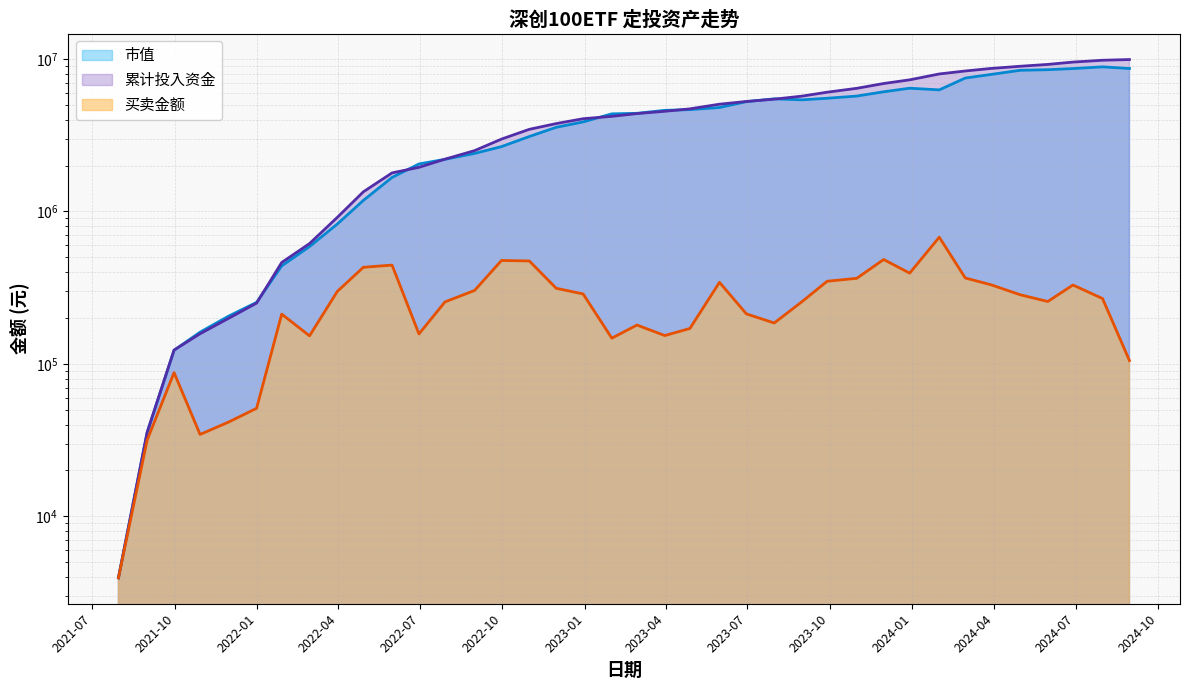

What is the label of the 18th point from the left?

2022-12-30